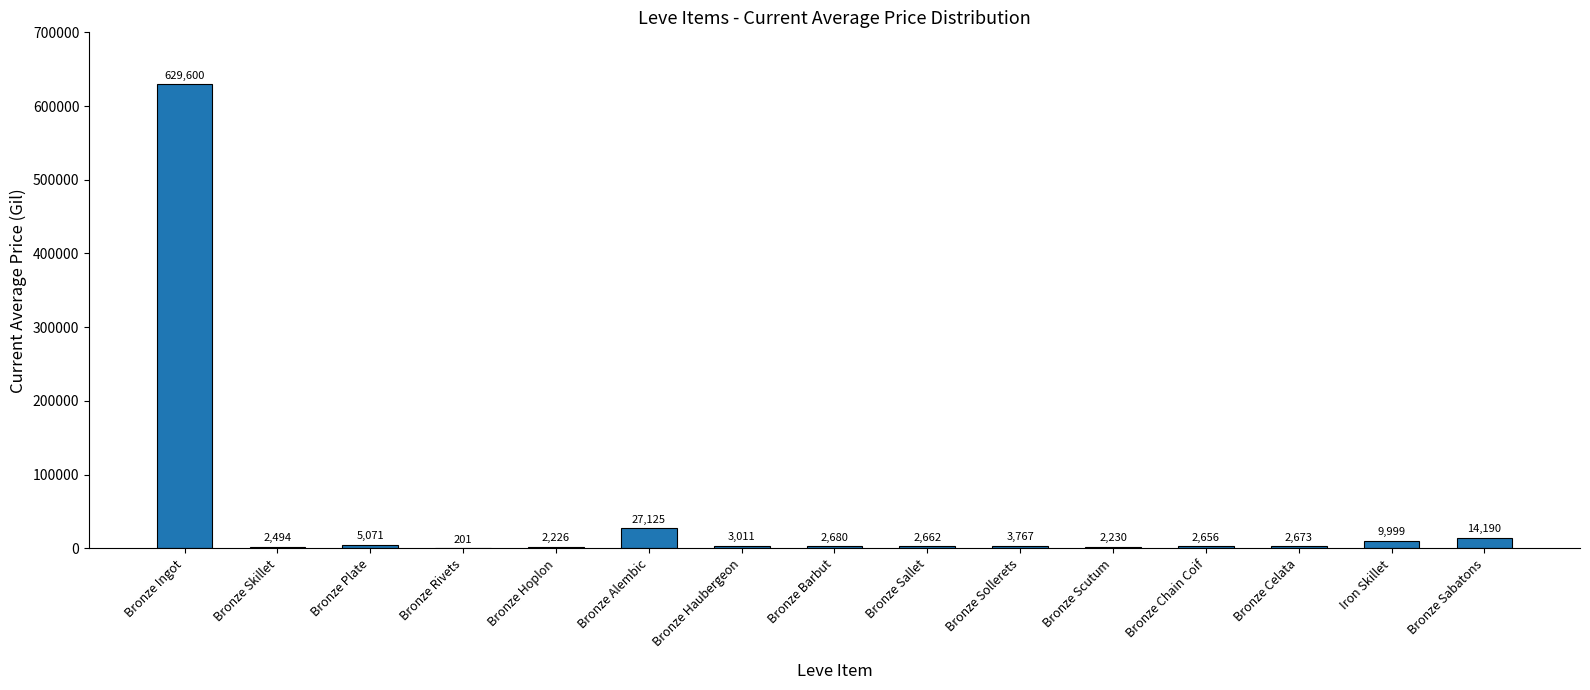

What is the sum of all values?

710584.4